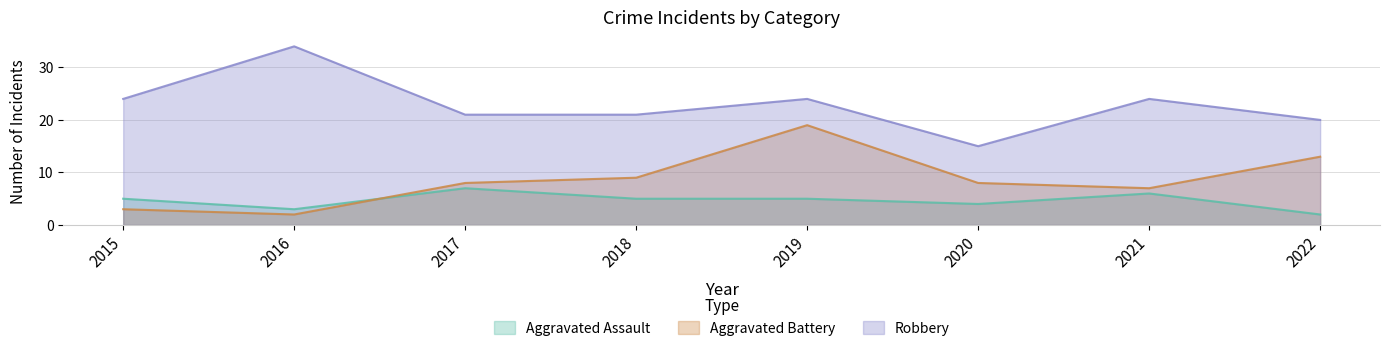

True or false: Aggravated Assault has more than 2 interior local peaks.

False